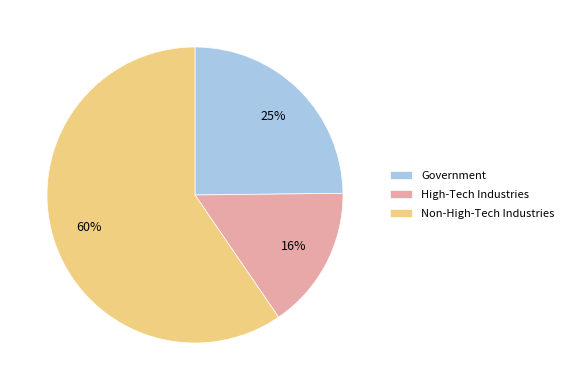

Which slice is the smallest?

High-Tech Industries